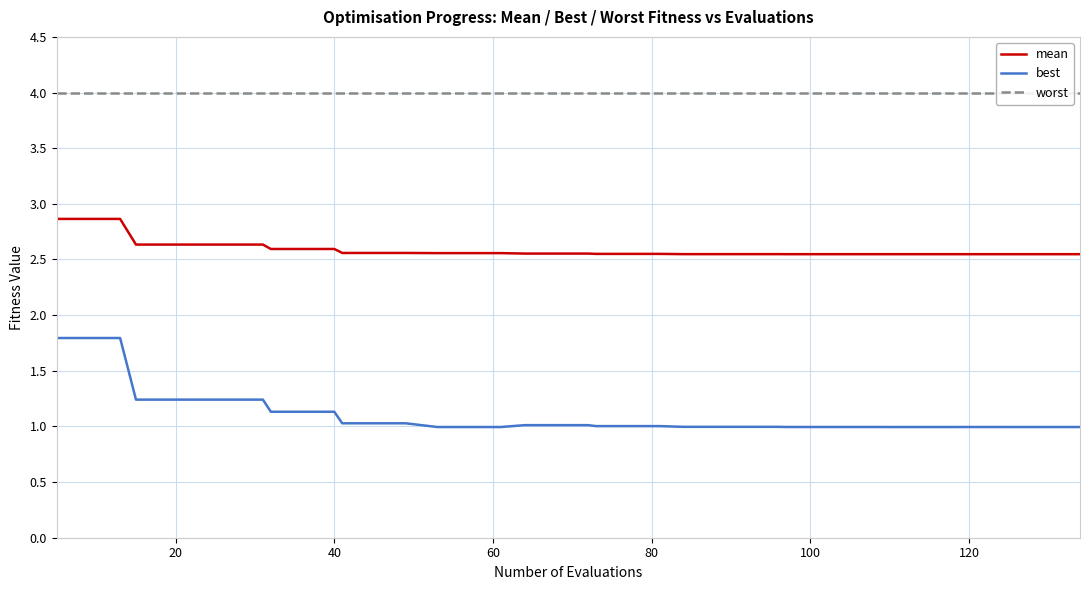

Count the mean values in the range 2 to 3.

40